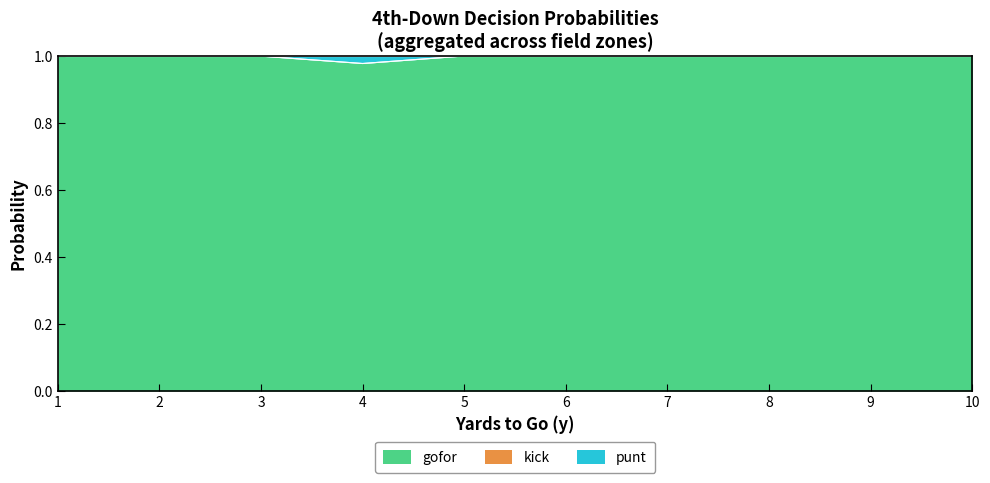

True or false: gofor and punt cross at least once.

False